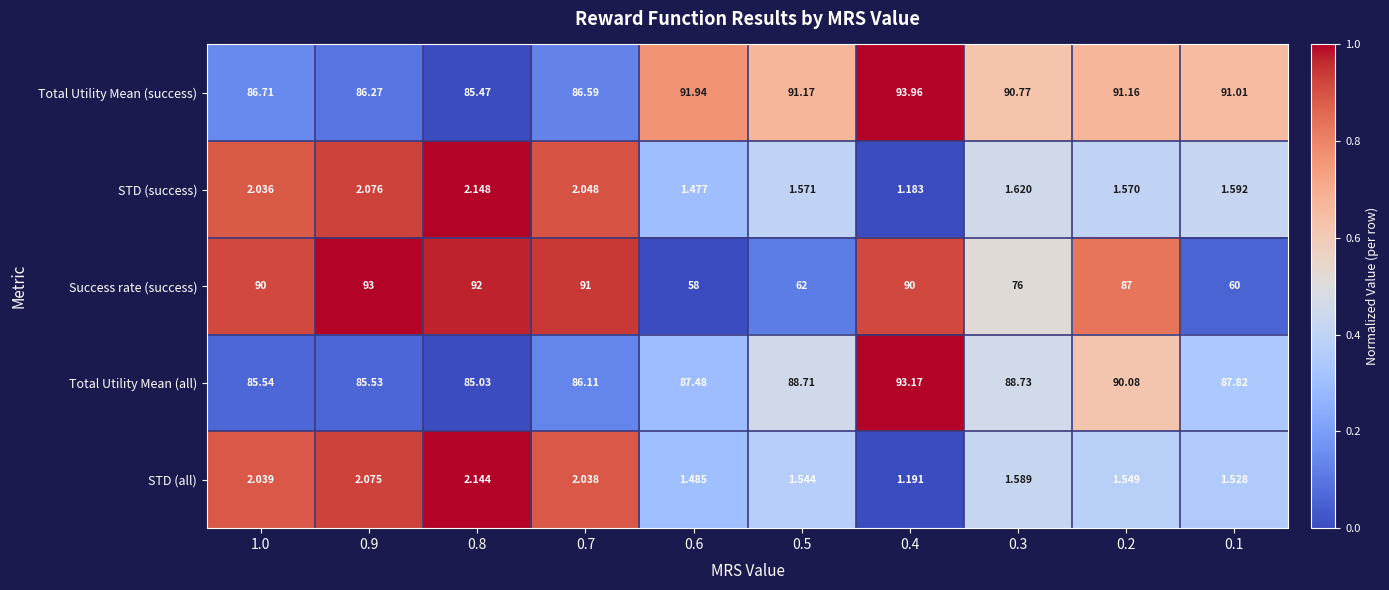

At 0.4, list the series in order from smallest to largest.

STD (success), STD (all), Success rate (success), Total Utility Mean (all), Total Utility Mean (success)